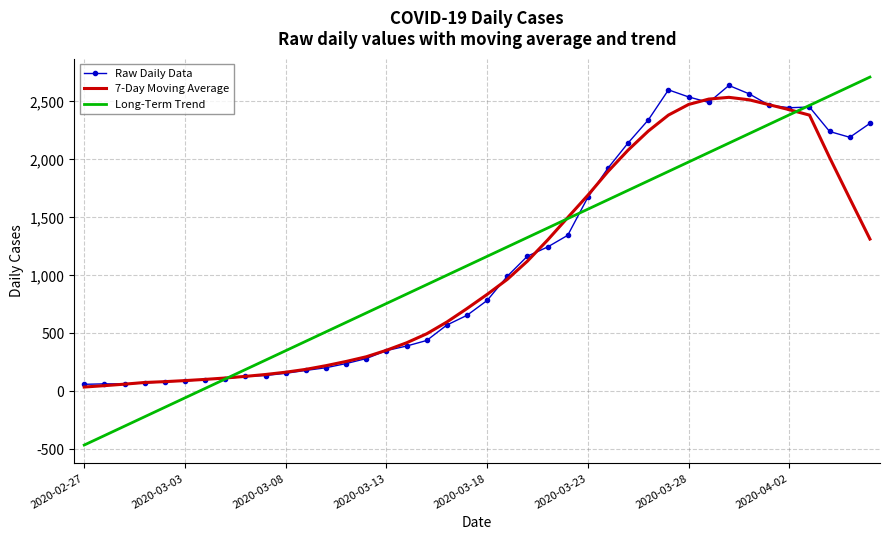

Which series has the largest range (max minus min)?

Long-Term Trend